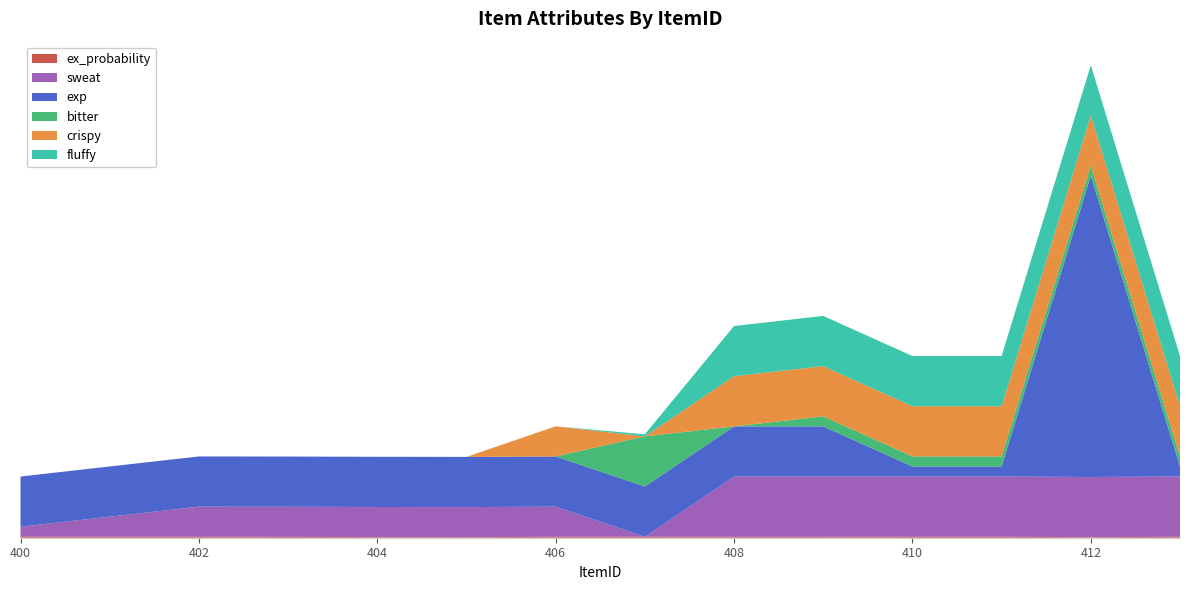

Reading right to left, extract all data points from this chart.

ex_probability: 413=0.9	412=0.5	411=0.9	410=0.9	409=0.9	408=0.9	407=0.9	406=0.9	405=0.5	404=0.6	403=0.8	402=0.9	401=0.9	400=0.9
sweat: 413=60.0	412=60.0	411=60.0	410=60.0	409=60.0	408=60.0	407=0.0	406=30.0	405=30.0	404=30.0	403=30.0	402=30.0	401=20.0	400=10.0
exp: 413=10.0	412=300.0	411=10.0	410=10.0	409=50.0	408=50.0	407=50.0	406=50.0	405=50.0	404=50.0	403=50.0	402=50.0	401=50.0	400=50.0
bitter: 413=10.0	412=10.0	411=10.0	410=10.0	409=10.0	408=0.0	407=50.0	406=0.0	405=0.0	404=0.0	403=0.0	402=0.0	401=0.0	400=0.0
crispy: 413=50.0	412=50.0	411=50.0	410=50.0	409=50.0	408=50.0	407=0.0	406=30.0	405=0.0	404=0.0	403=0.0	402=0.0	401=0.0	400=0.0
fluffy: 413=50.0	412=50.0	411=50.0	410=50.0	409=50.0	408=50.0	407=2.0	406=0.0	405=0.0	404=0.0	403=0.0	402=0.0	401=0.0	400=0.0